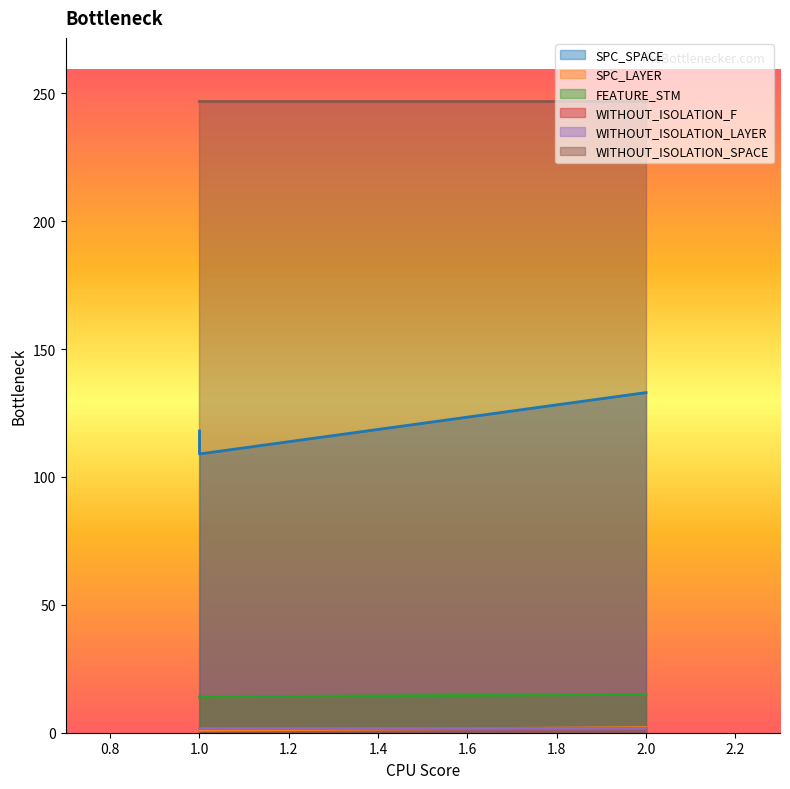

How many values in the SPC_LAYER series exceed 1?

1